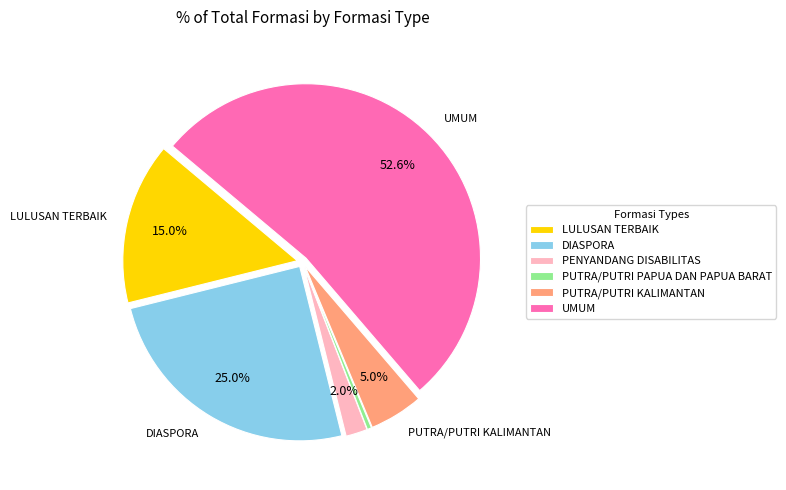

What is the smallest slice in the pie chart?

PUTRA/PUTRI PAPUA DAN PAPUA BARAT